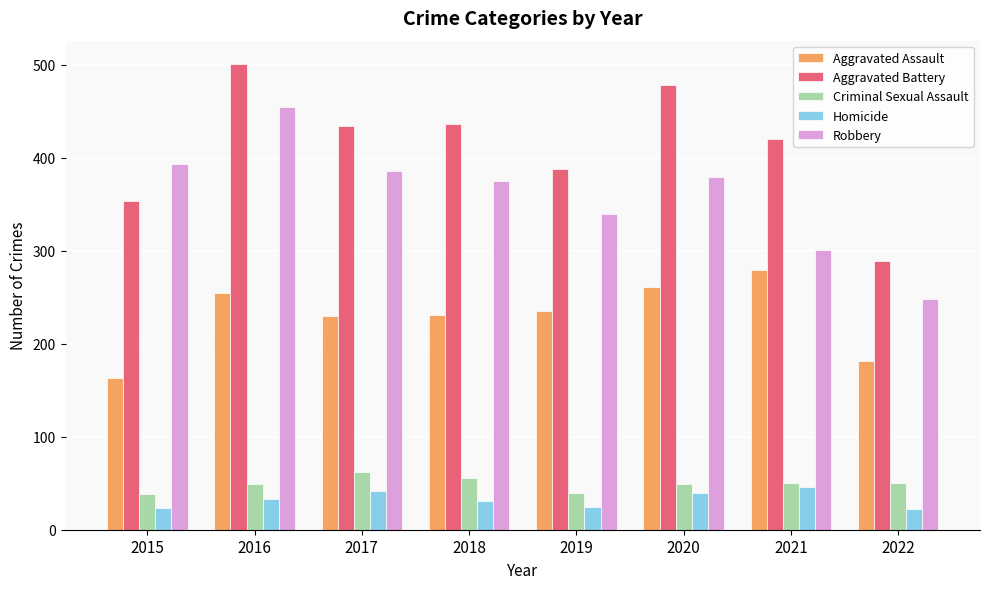

Rank the series at 2022 from lowest to highest value.

Homicide, Criminal Sexual Assault, Aggravated Assault, Robbery, Aggravated Battery